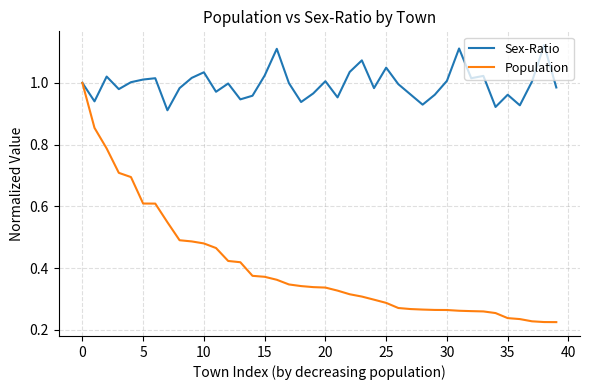

What are all the series names shown in the legend?

Sex-Ratio, Population